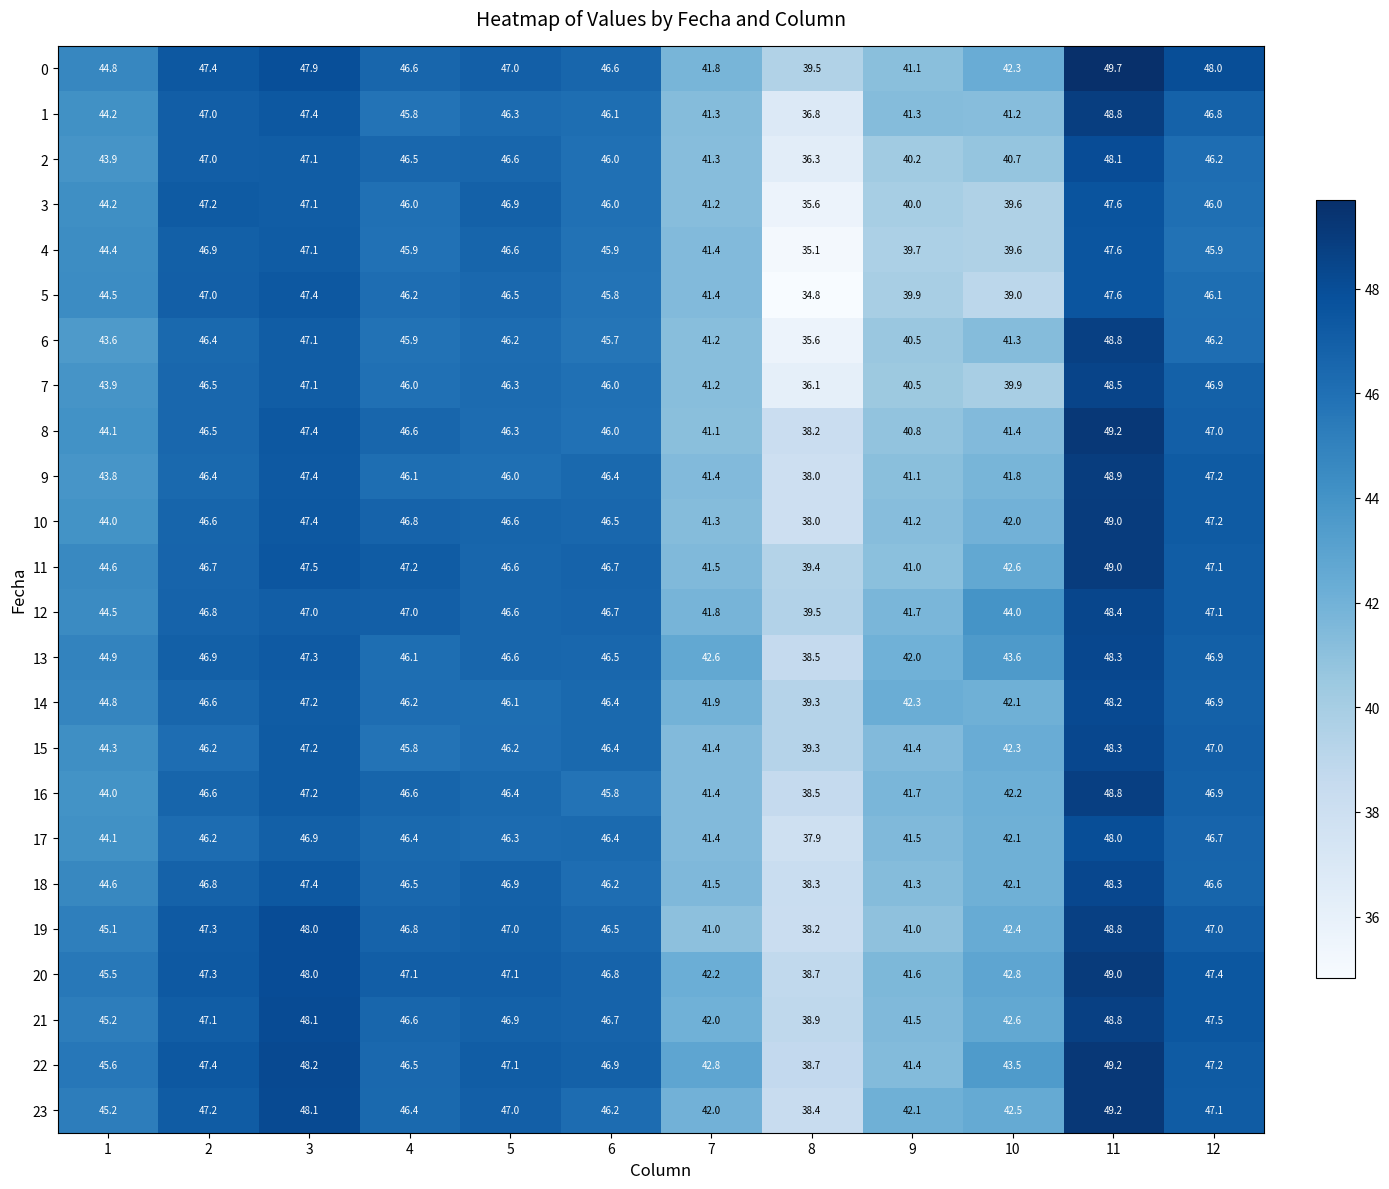

True or false: 10 has a value of 41.2 at 9.

True